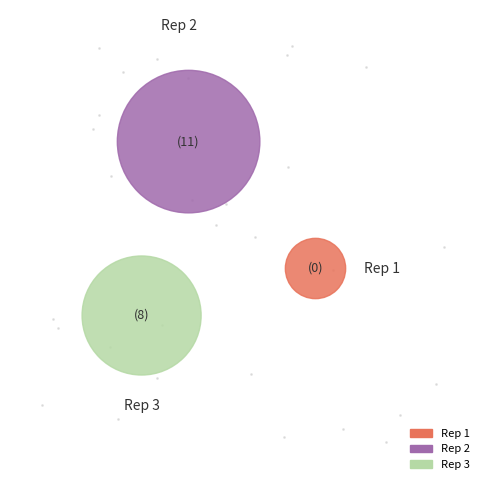

The Rep 3 slice represents 42% of the pie. True or false?

True